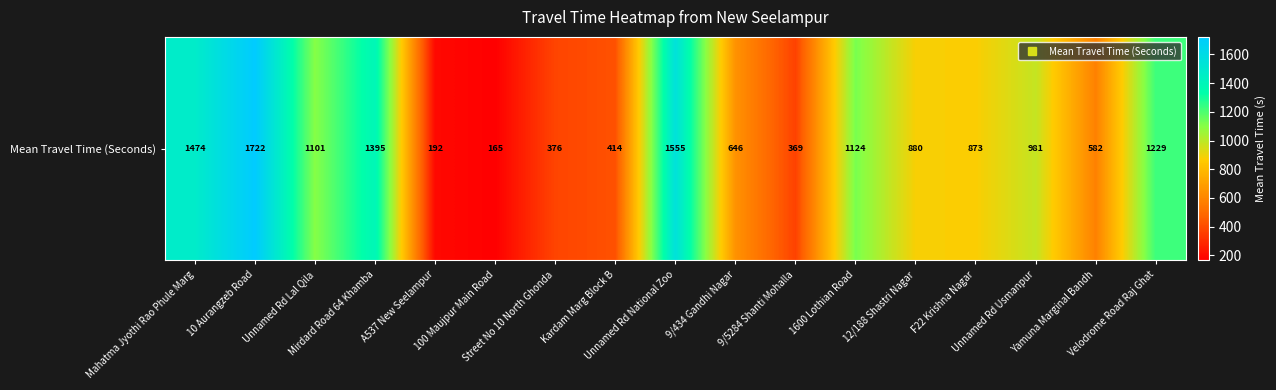

True or false: the data shows 1358 at F22 Krishna Nagar.

False